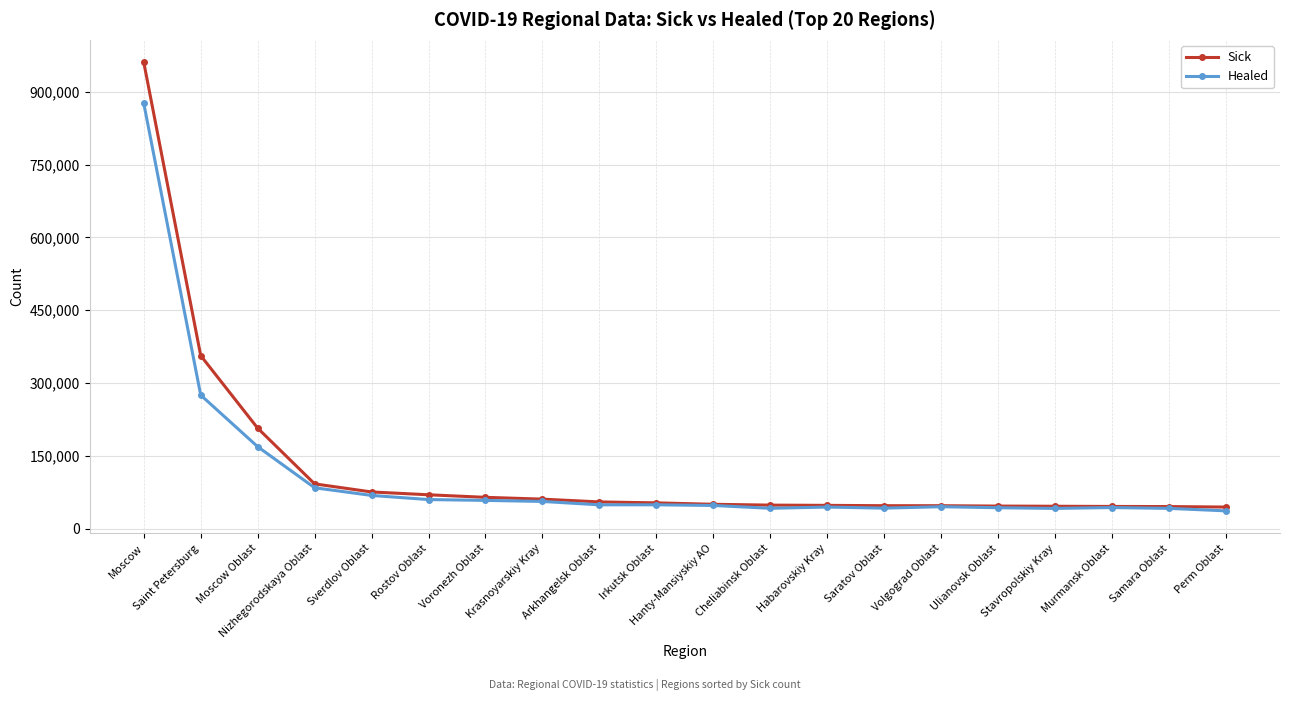

What position from the right is Rostov Oblast?

15